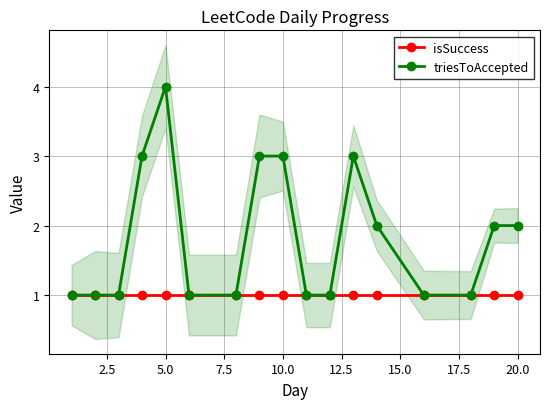

What is the sum of all triesToAccepted values?

31